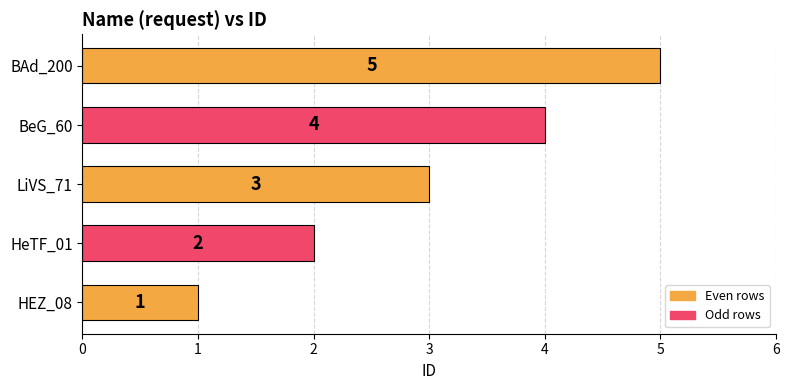

Is it true that the value at HEZ_08 is 0?

False